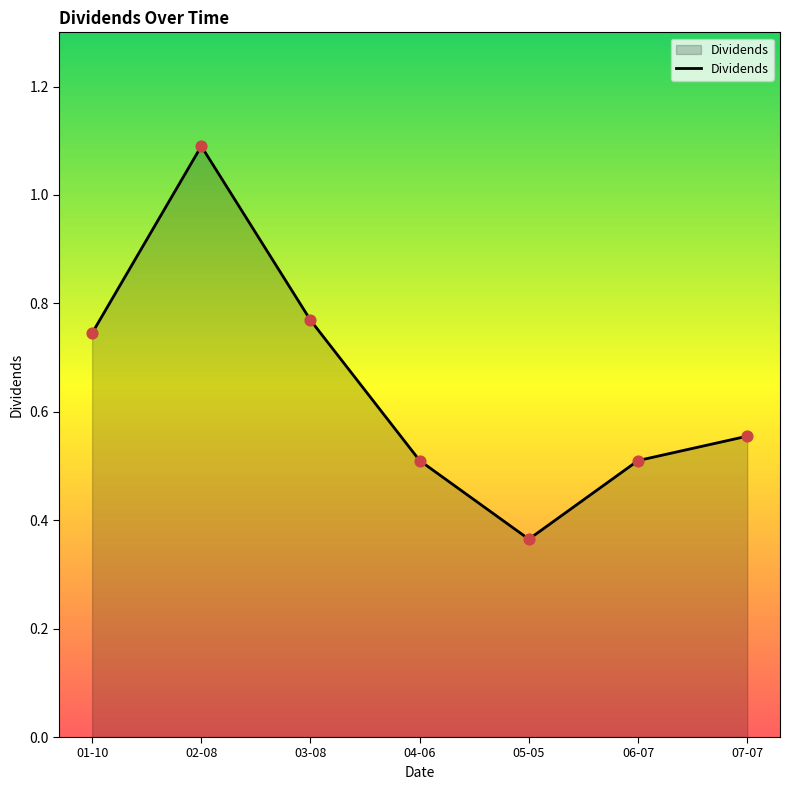

What is the change in value from 02-08 to 03-08?

-0.3